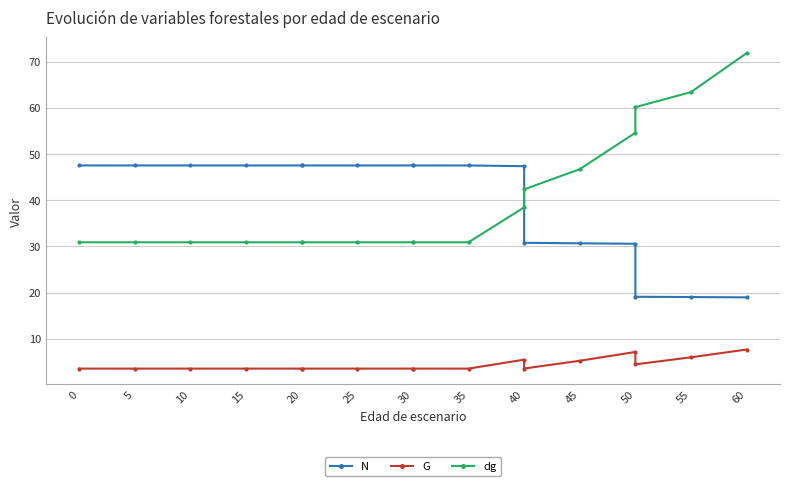

Is the value of G at 0 greater than the value of N at 35?

No